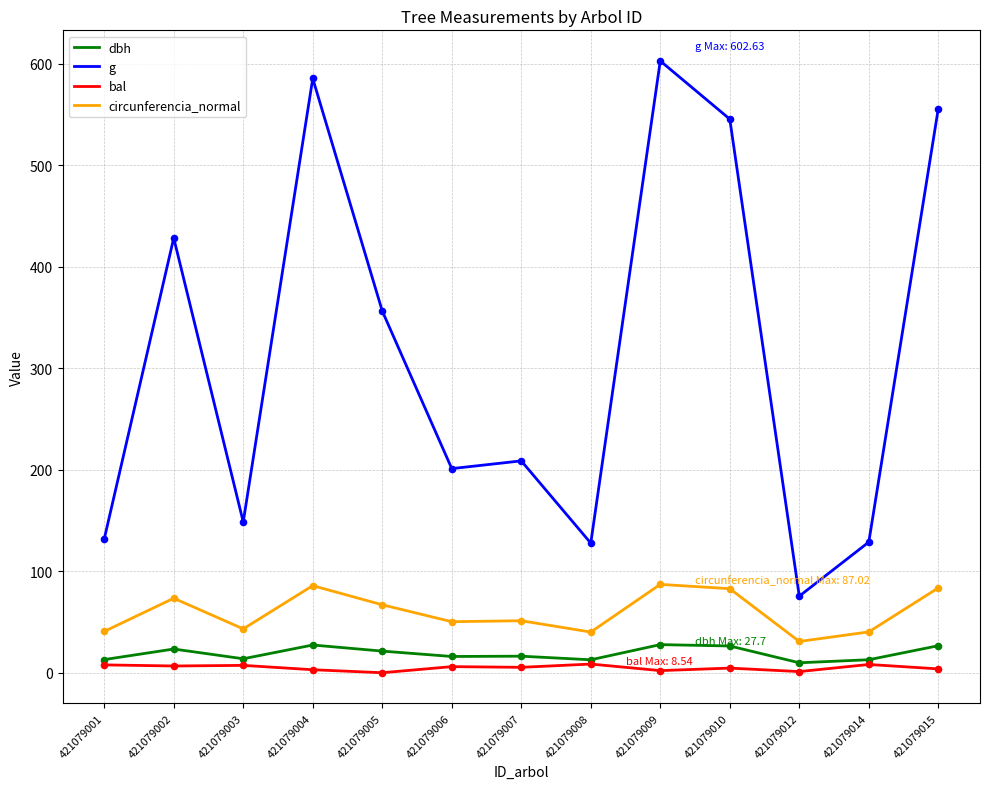

What is the total value across all series at 421079010?

659.0